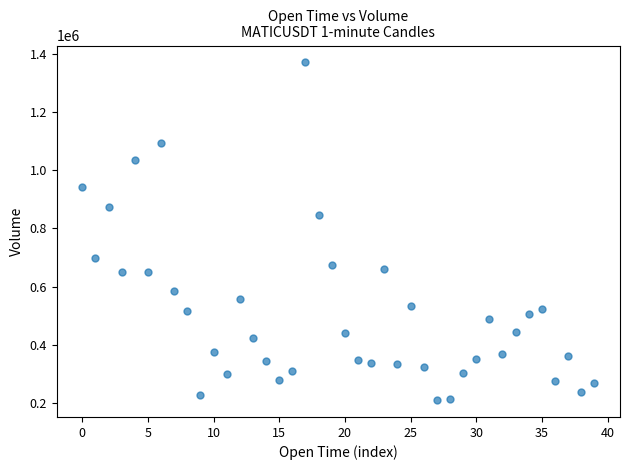

What is the range of Y values (max minus min)?

1162208